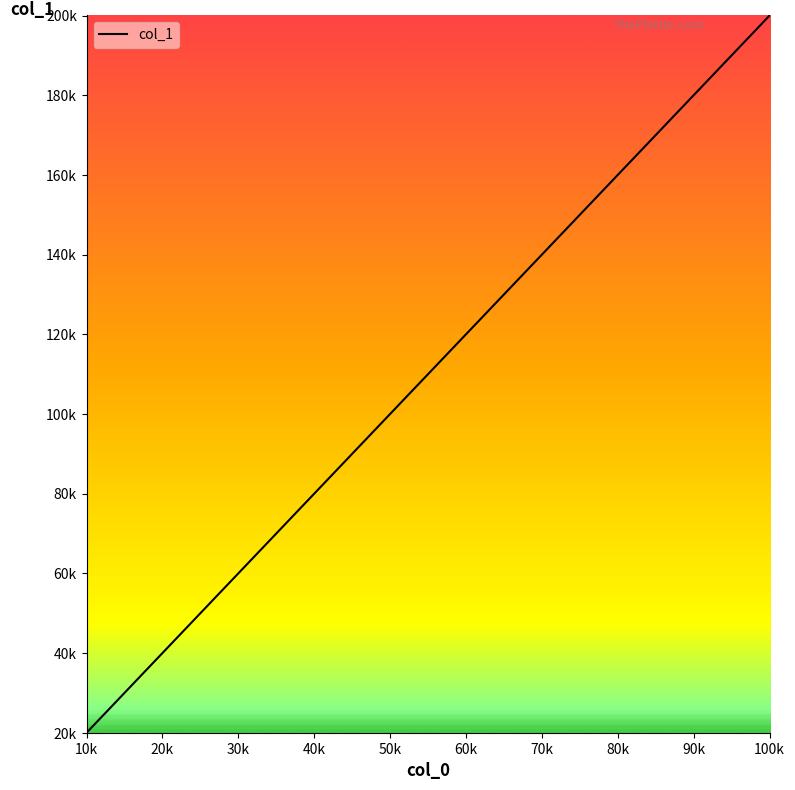

True or false: the data has more than 2 interior local peaks.

False